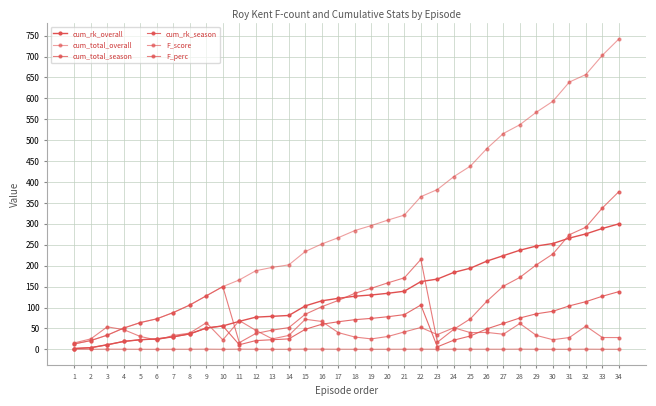

How many lines are shown in the chart?

6